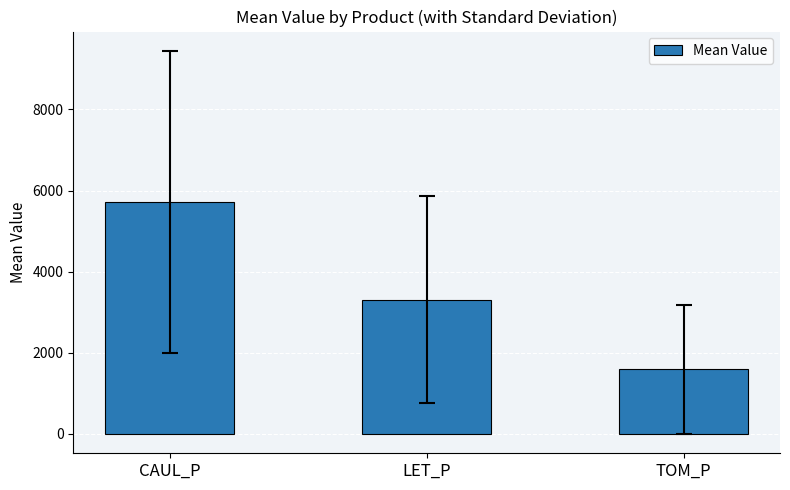

Does the chart contain any negative values?

No